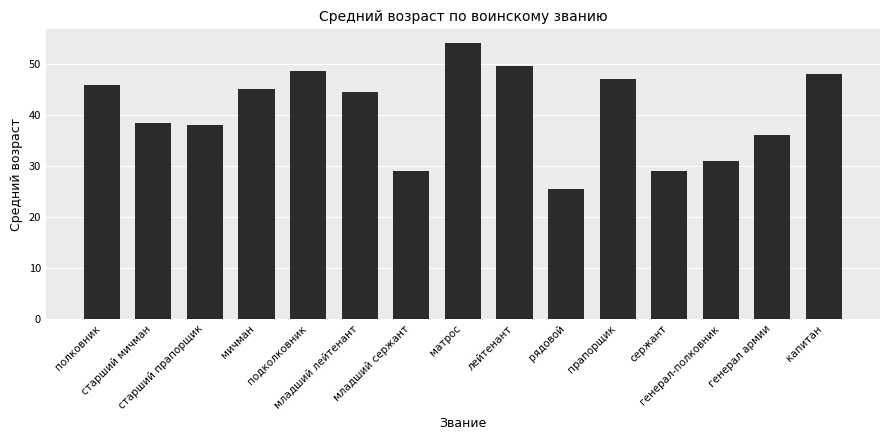

Which category has the highest value across all series?

матрос